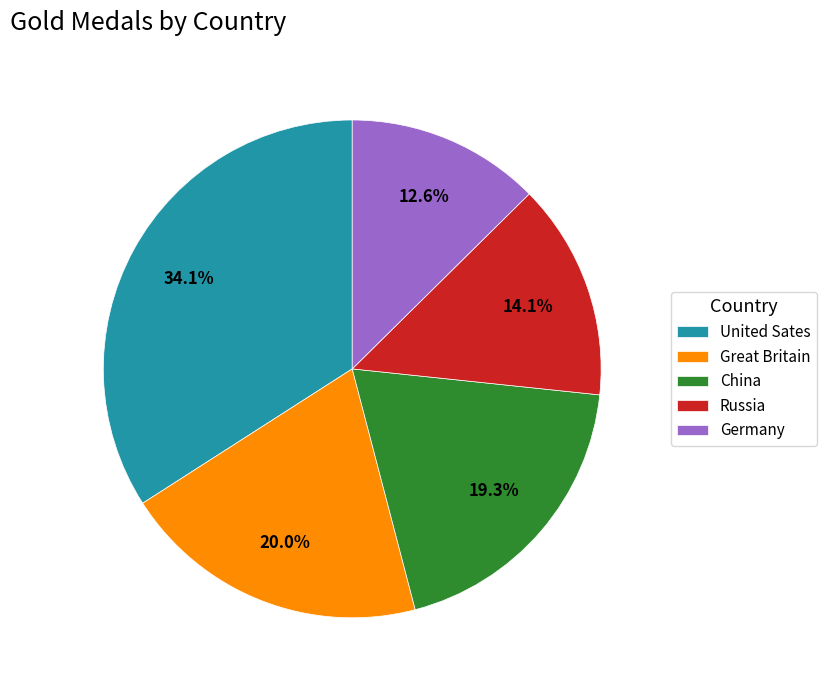

To the nearest percent, what is the combined percentage of Great Britain and China?

39%